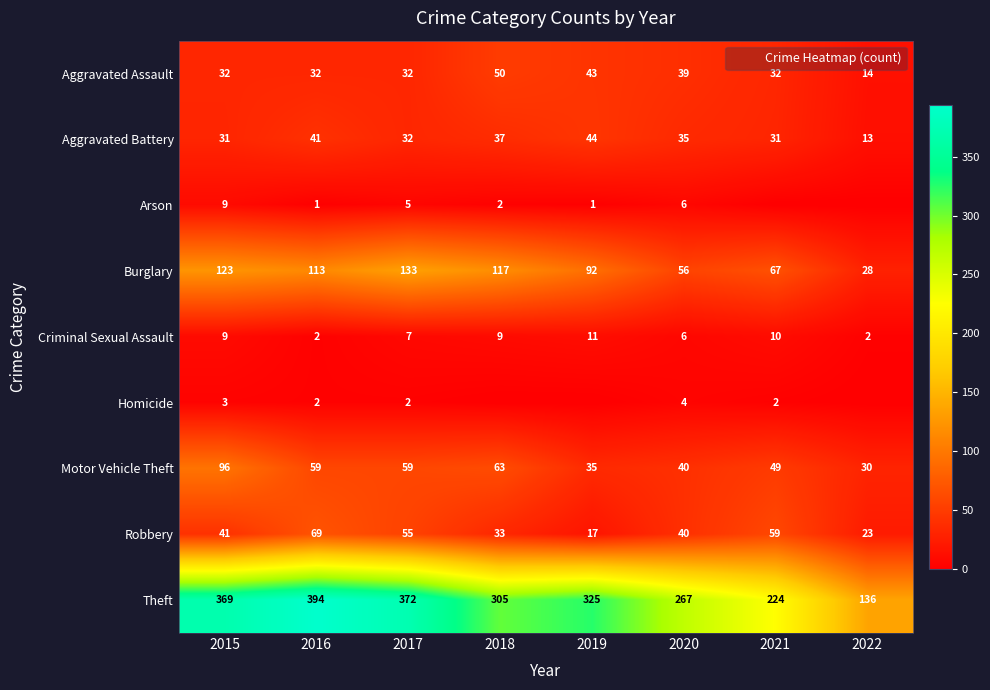

What is the difference between the Burglary values at 2018 and 2016?

4